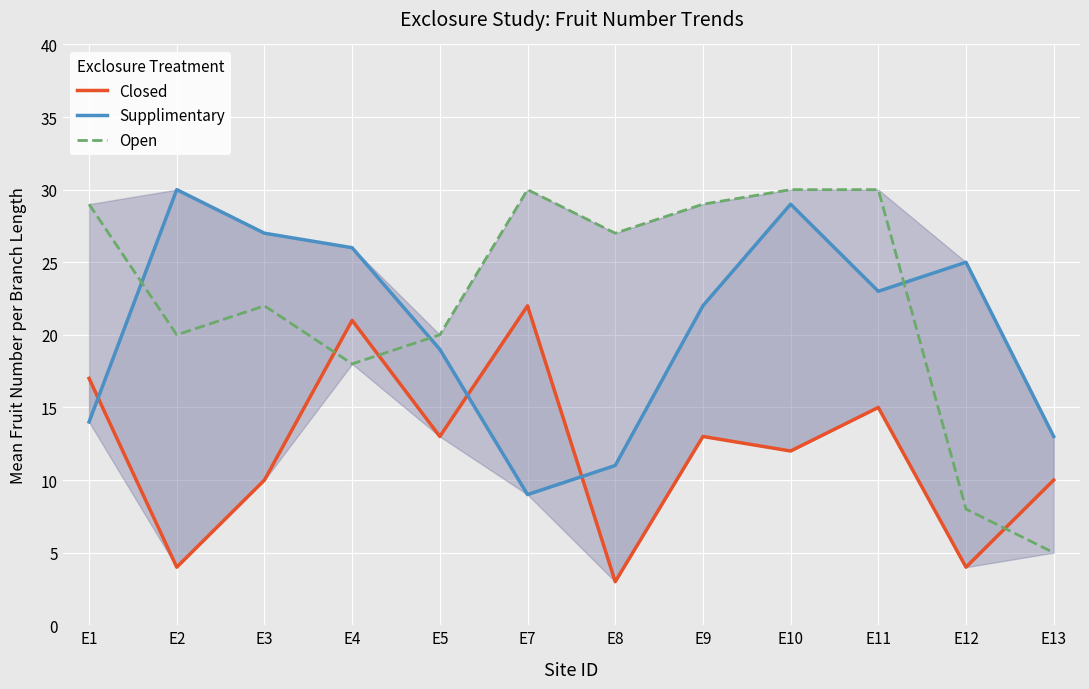

At which category does Supplimentary reach its first local peak?

E2